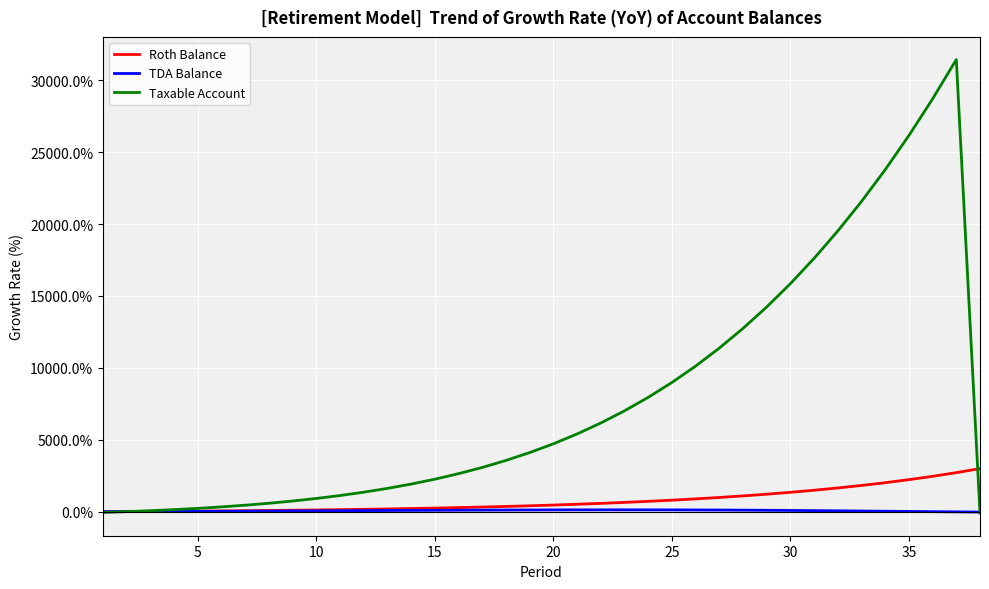

Which series has the largest total across all categories?

Taxable Account